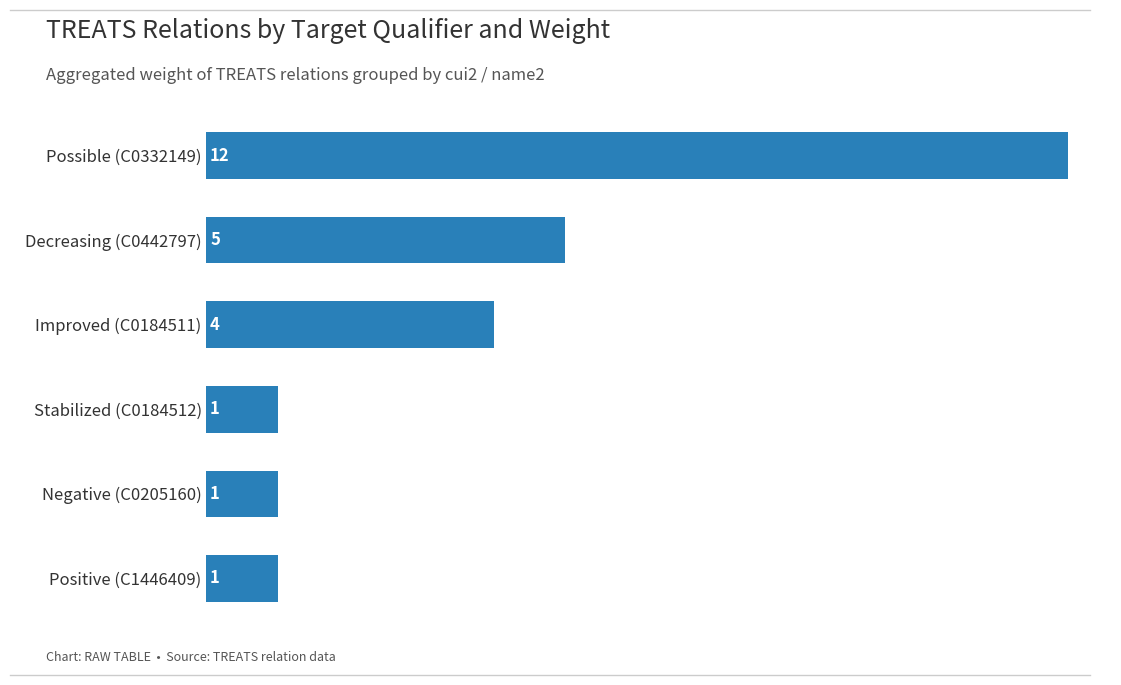

At which category does the chart reach its peak across all series?

Possible (C0332149)